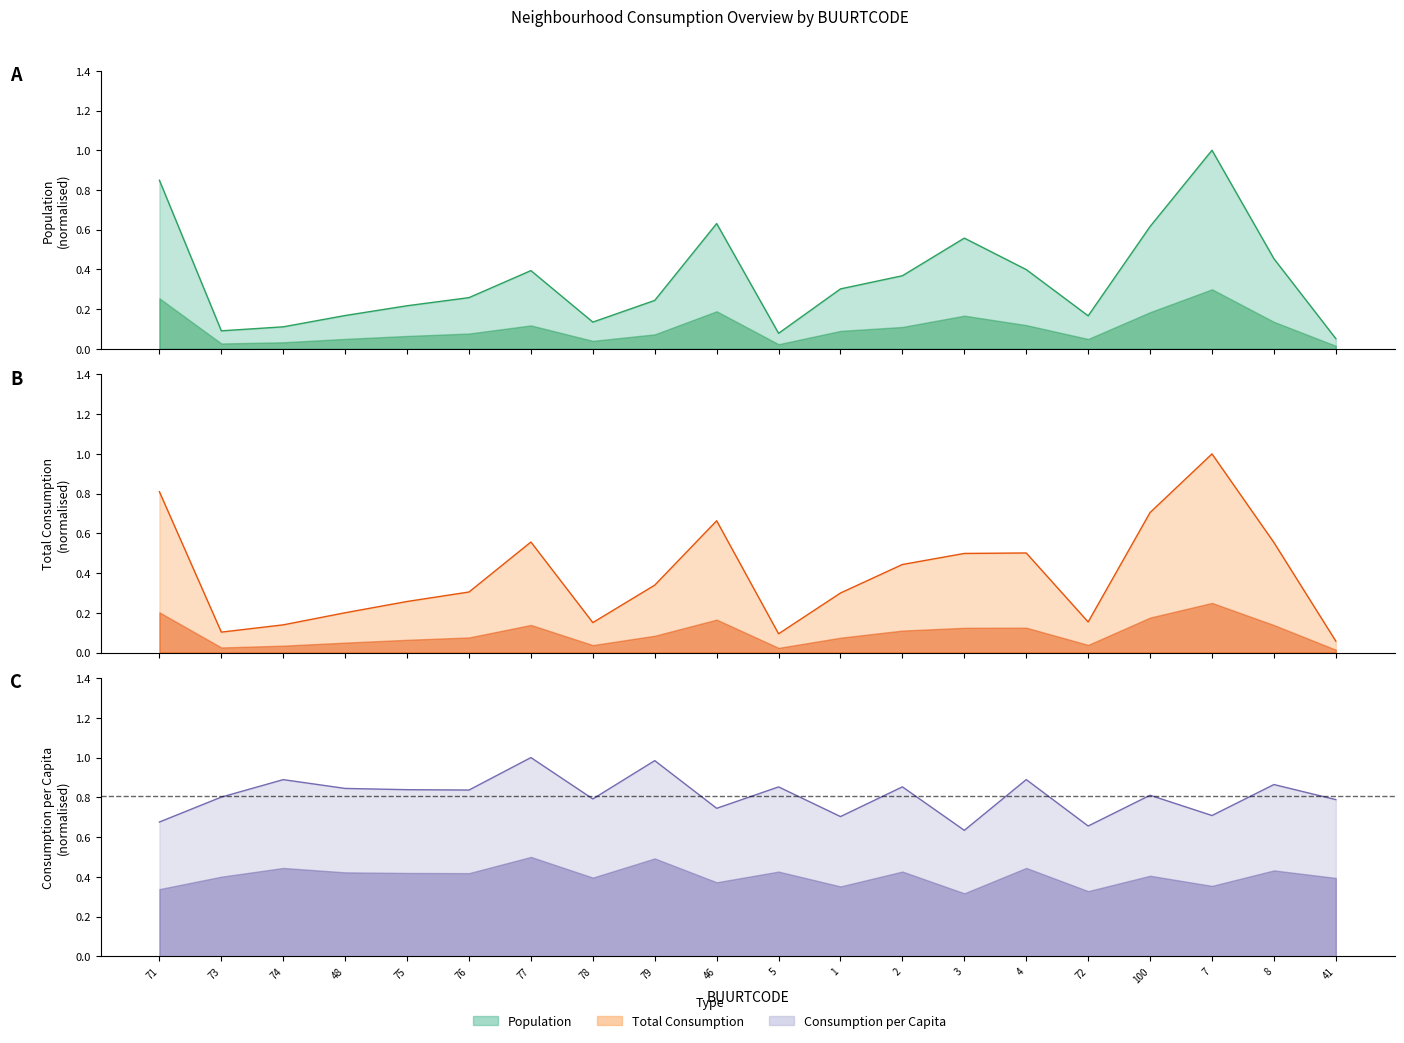

Between 79 and 2, which is larger?

2